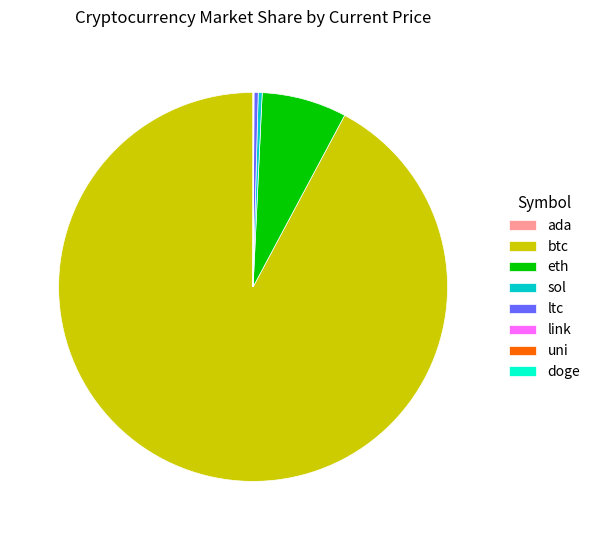

Which has a higher value, eth or ltc?

eth